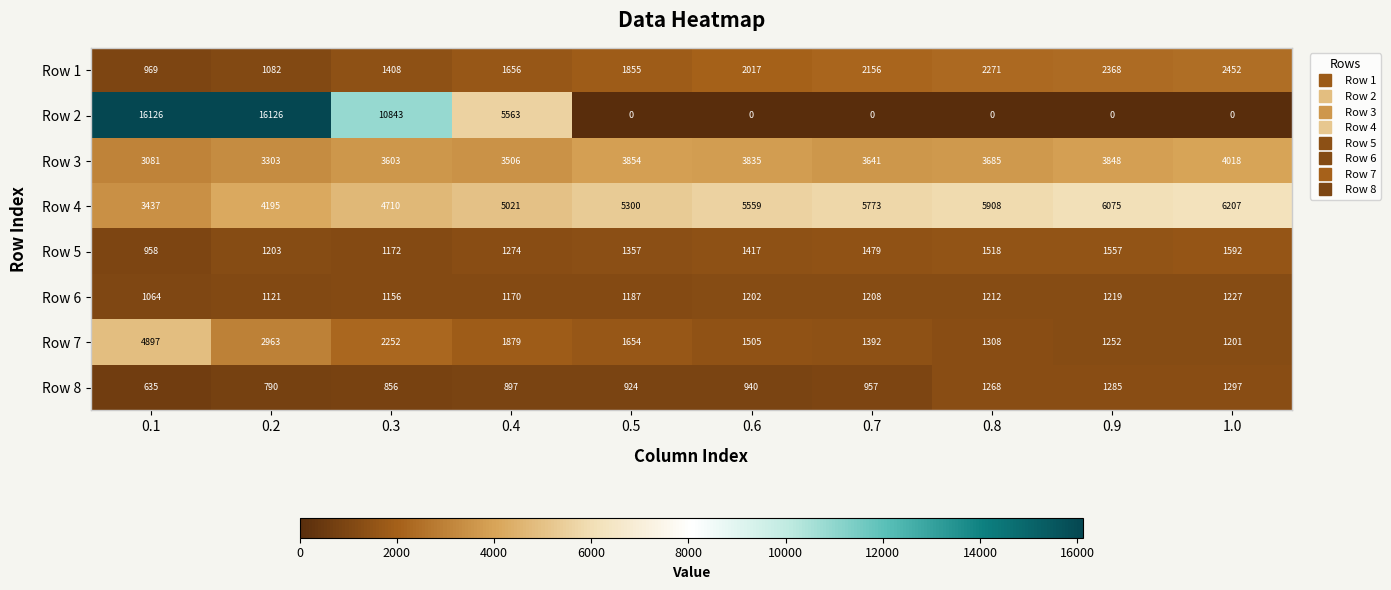

Where is Row 3 nearest to the value 3549?

0.4